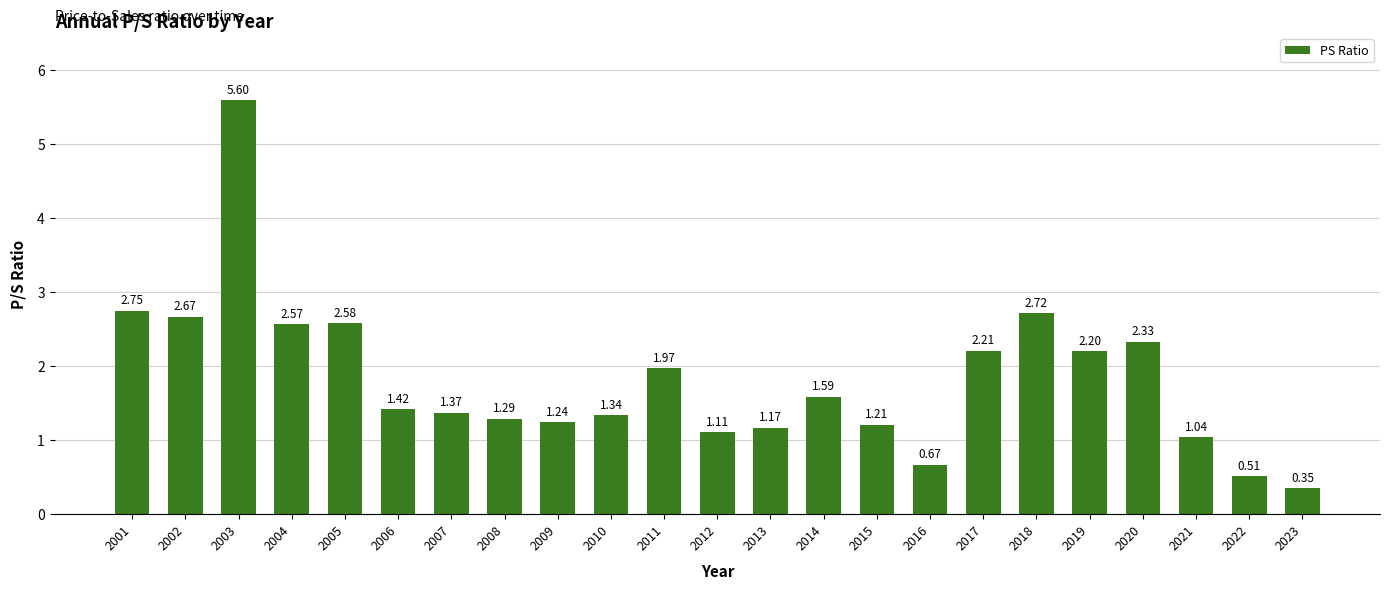

Between 2007 and 2017, which is larger?

2017